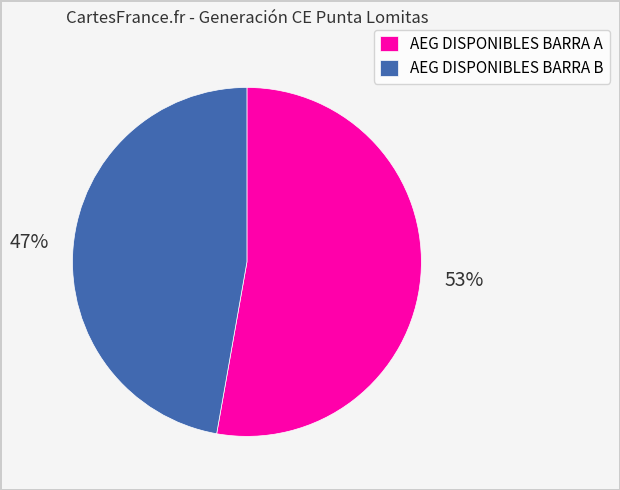

Count the number of slices in the pie.

2